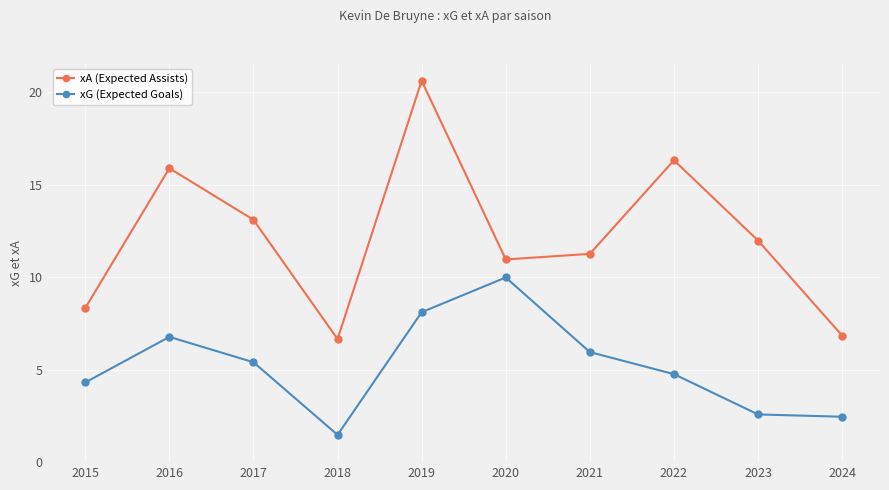

Reading left to right, what are all the values shown in this chart?

xA (Expected Assists): 2015=8.3	2016=15.9	2017=13.1	2018=6.7	2019=20.6	2020=11.0	2021=11.3	2022=16.3	2023=12.0	2024=6.8
xG (Expected Goals): 2015=4.3	2016=6.8	2017=5.4	2018=1.5	2019=8.1	2020=10.0	2021=5.9	2022=4.8	2023=2.6	2024=2.5